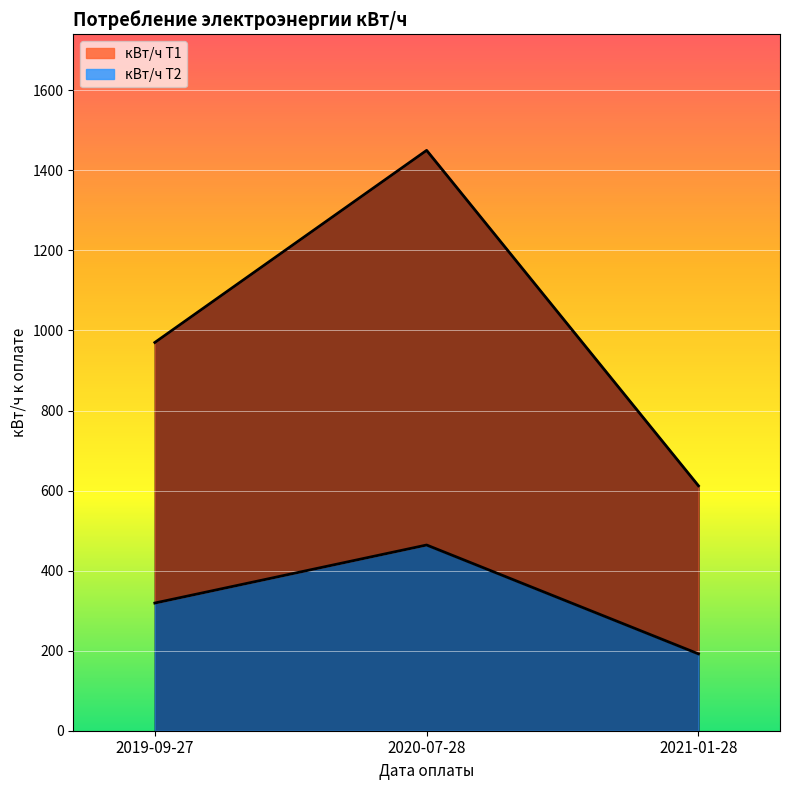

Reading left to right, transcribe all the data shown in this chart.

кВт/ч Т1: 970	1450	612
кВт/ч Т2: 319	464	192